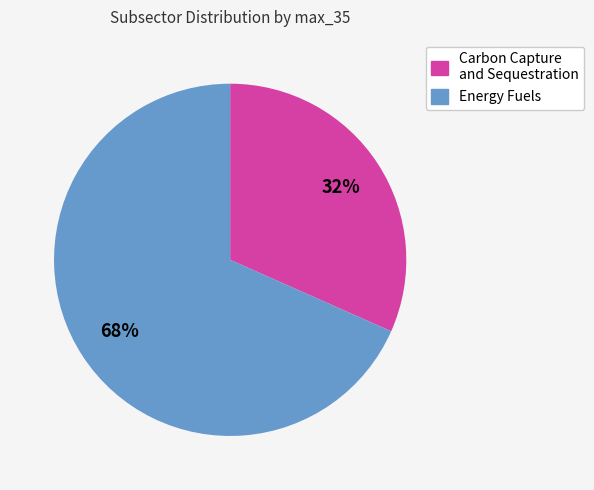

Combined, do Energy Fuels and Carbon Capture and Sequestration account for over 50%?

Yes